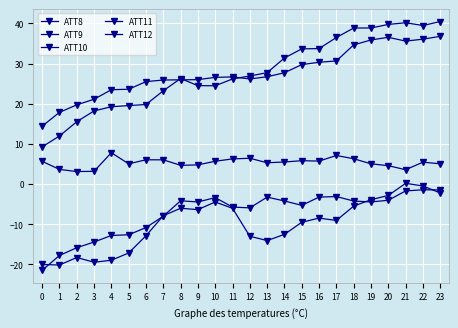

How many series are shown in this chart?

5